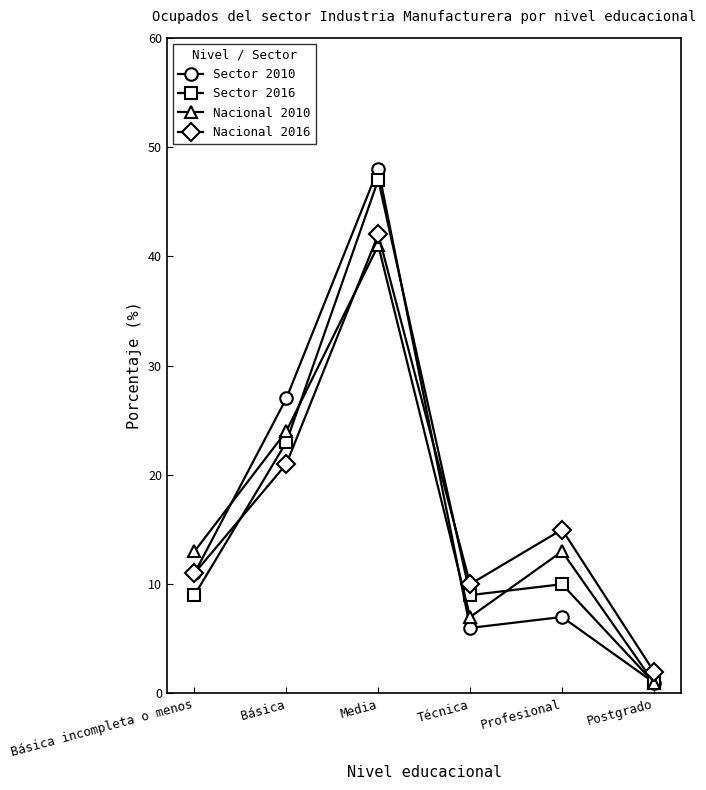

What is the sum of the Nacional 2010 values at Profesional and Básica?

37